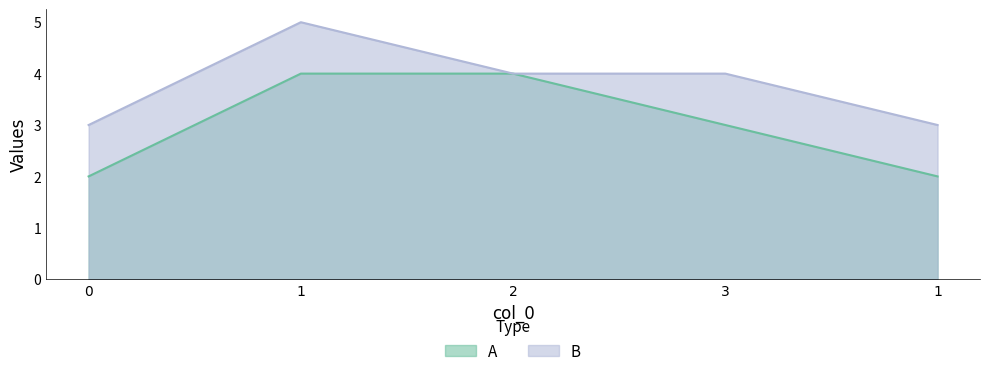

Reading left to right, list all the values displayed in this chart.

A: 0=2	1=4	2=4	3=3	1=2
B: 0=3	1=5	2=4	3=4	1=3